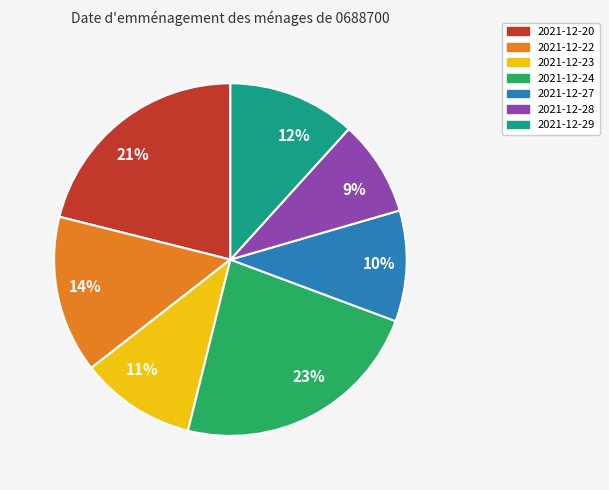

Is the sum of 23% and 11% greater than half?

No